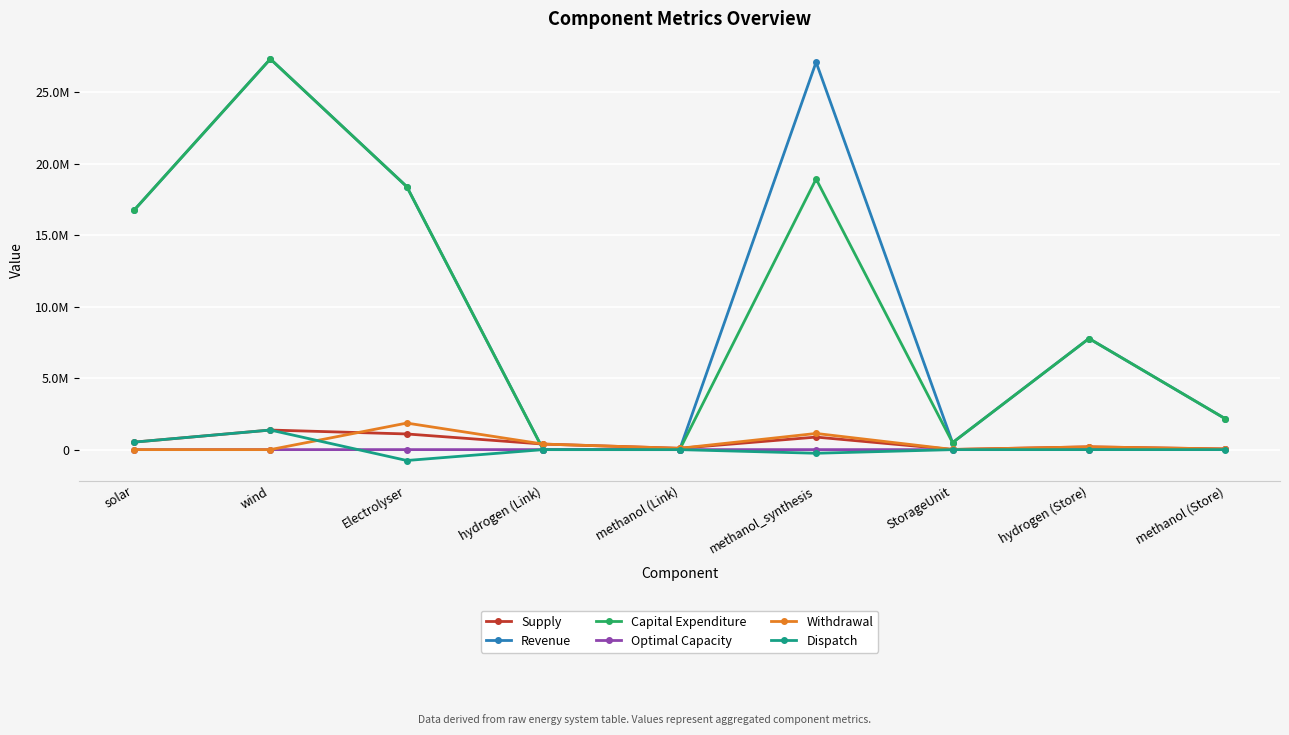

Is this an area chart (filled region under the line)?

No